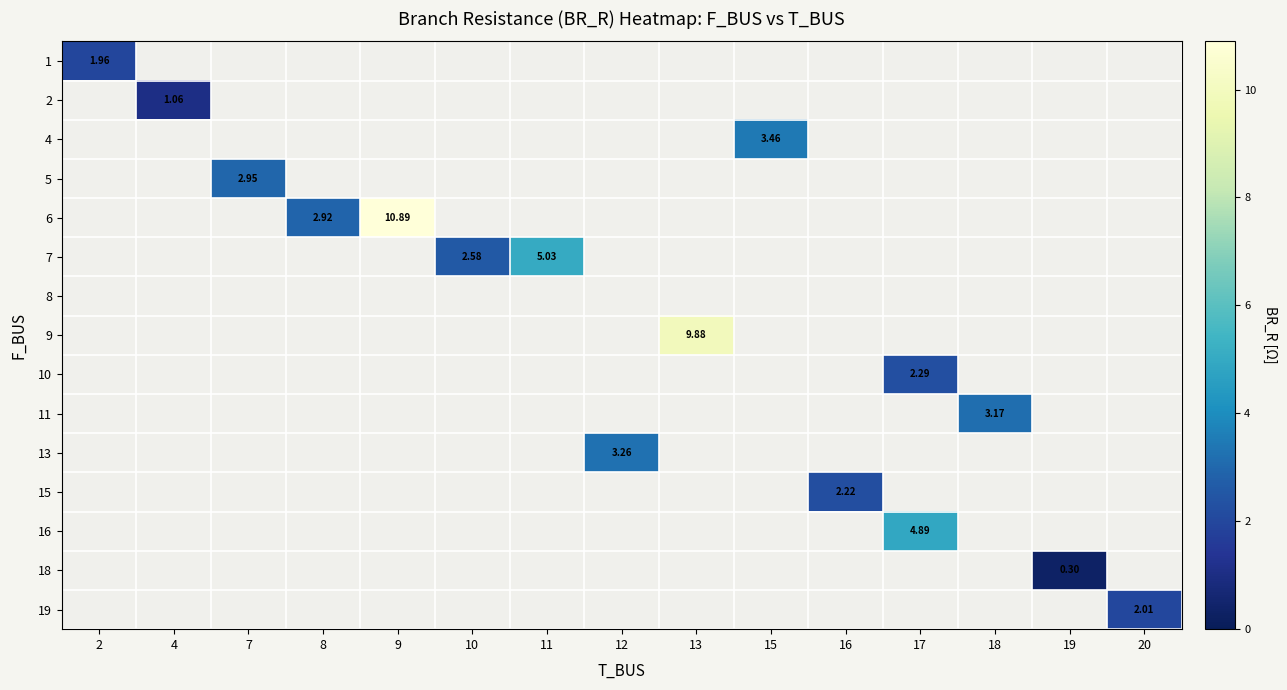

Rank the categories by 13 value from lowest to highest.

2, 4, 7, 8, 9, 10, 11, 13, 15, 16, 17, 18, 19, 20, 12